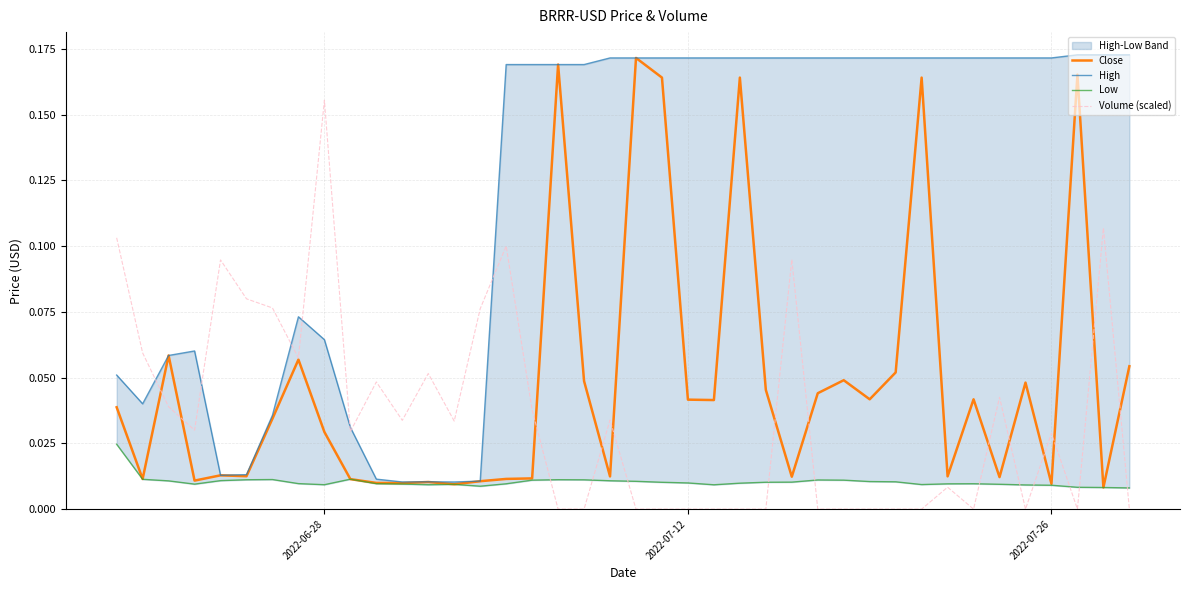

List the series in order of their peak value, lowest first.

Low, Volume (scaled), Close, High